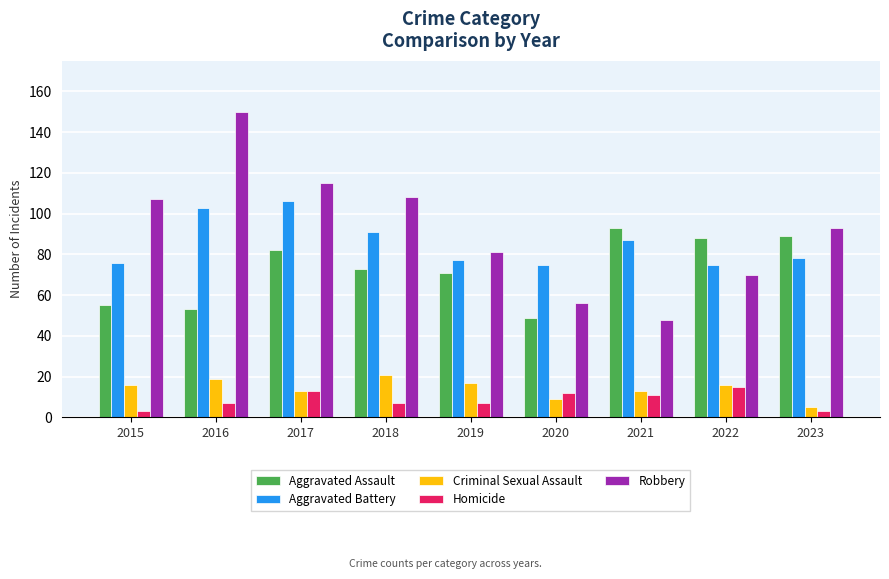

What is the spread (max minus min) of values at 2020?

66